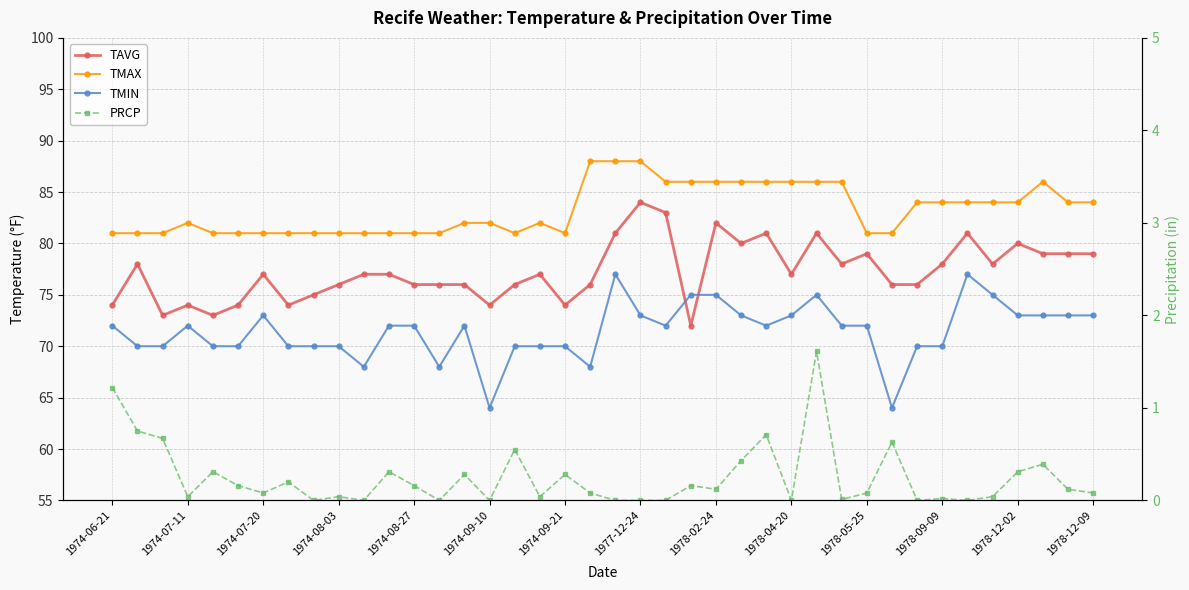

True or false: TAVG and PRCP cross at least once.

False